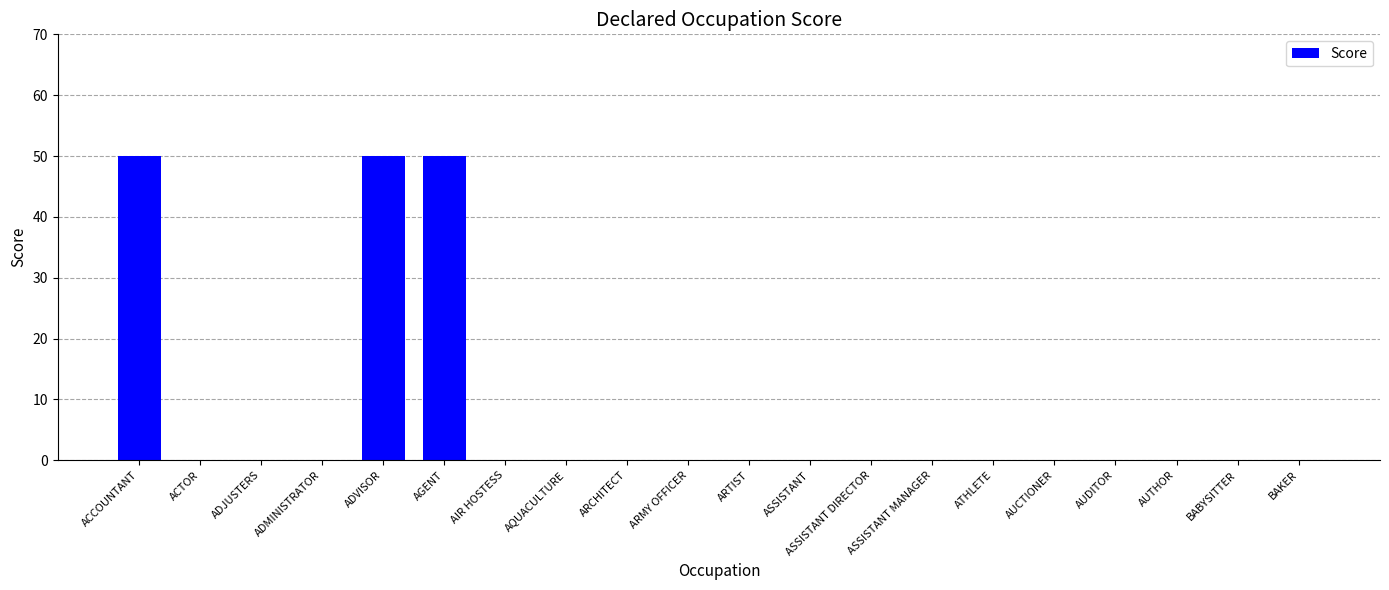

The value at ADVISOR is 90. True or false?

False